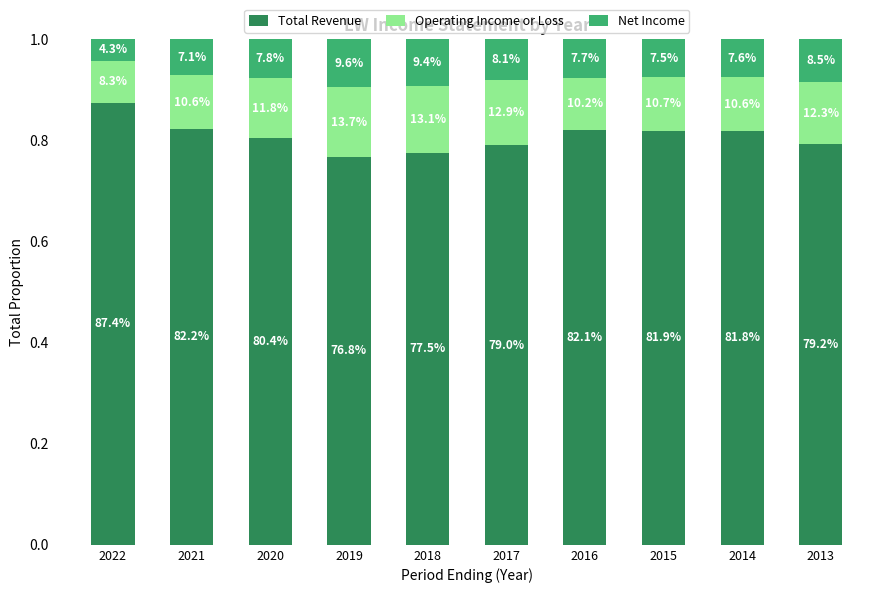

Does the chart contain any negative values?

No